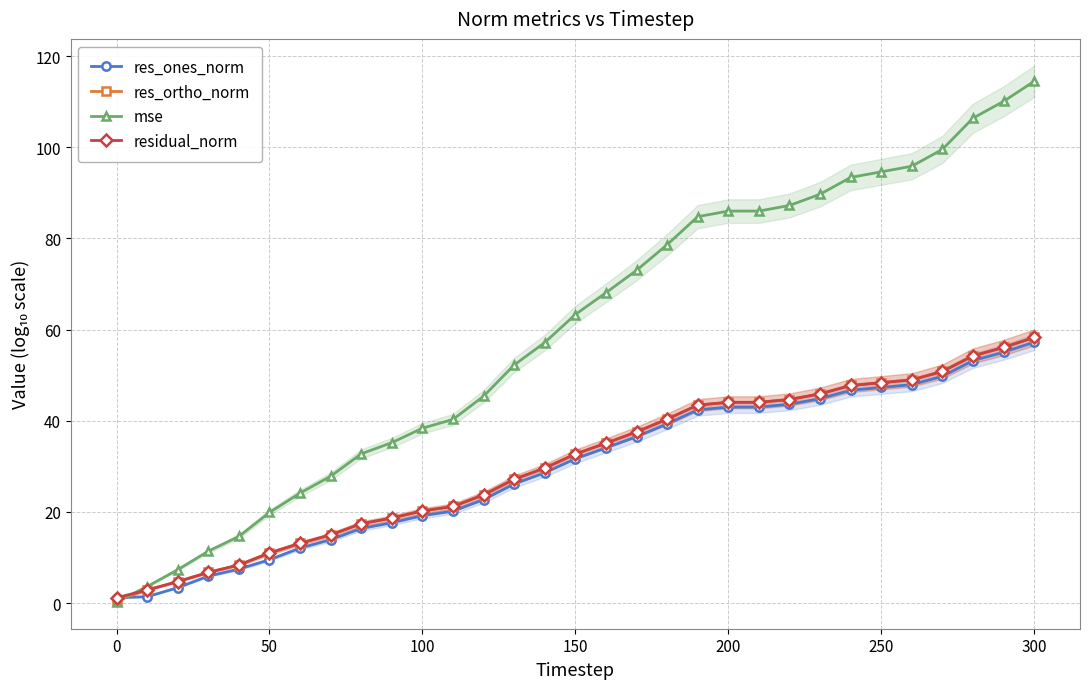

How many values in the res_ones_norm series are below 31?

15